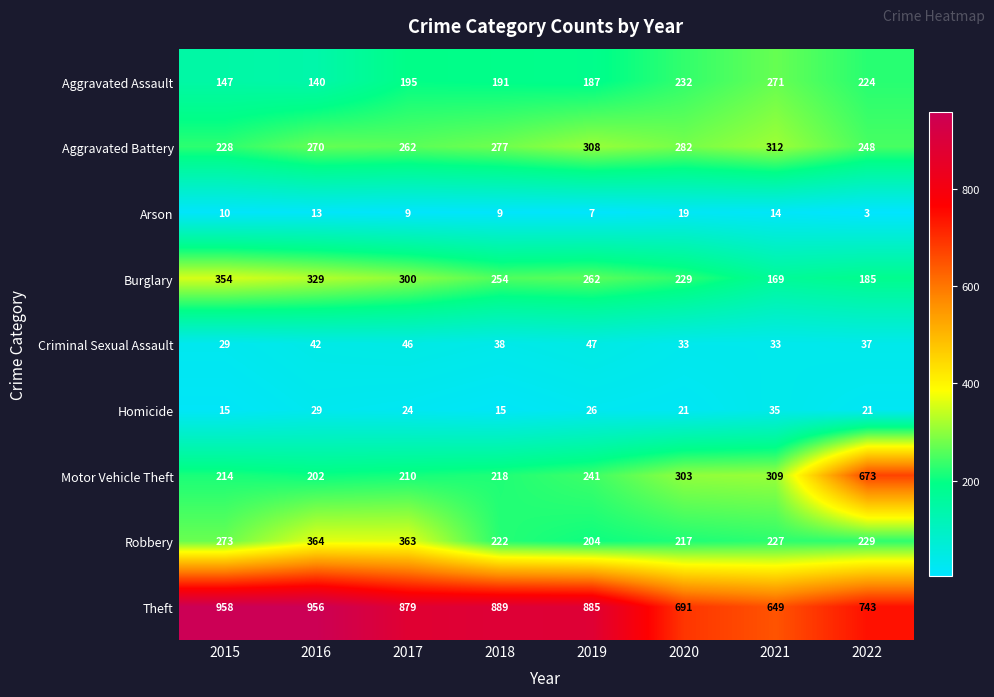

What is the maximum value shown in the chart?

958